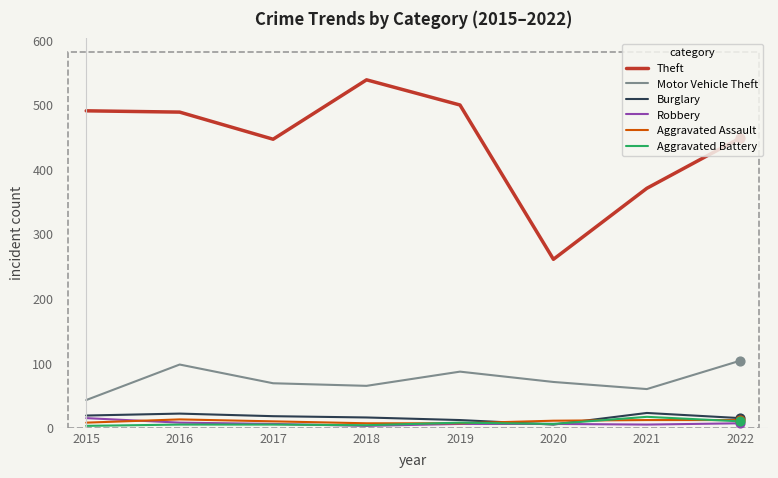

What are all the series names shown in the legend?

Theft, Motor Vehicle Theft, Burglary, Robbery, Aggravated Assault, Aggravated Battery